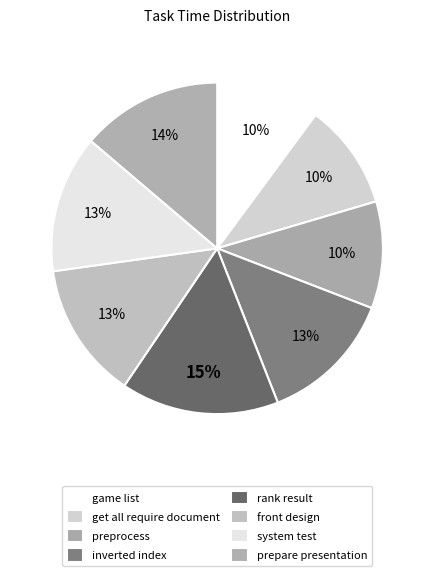

Count the number of slices in the pie.

8